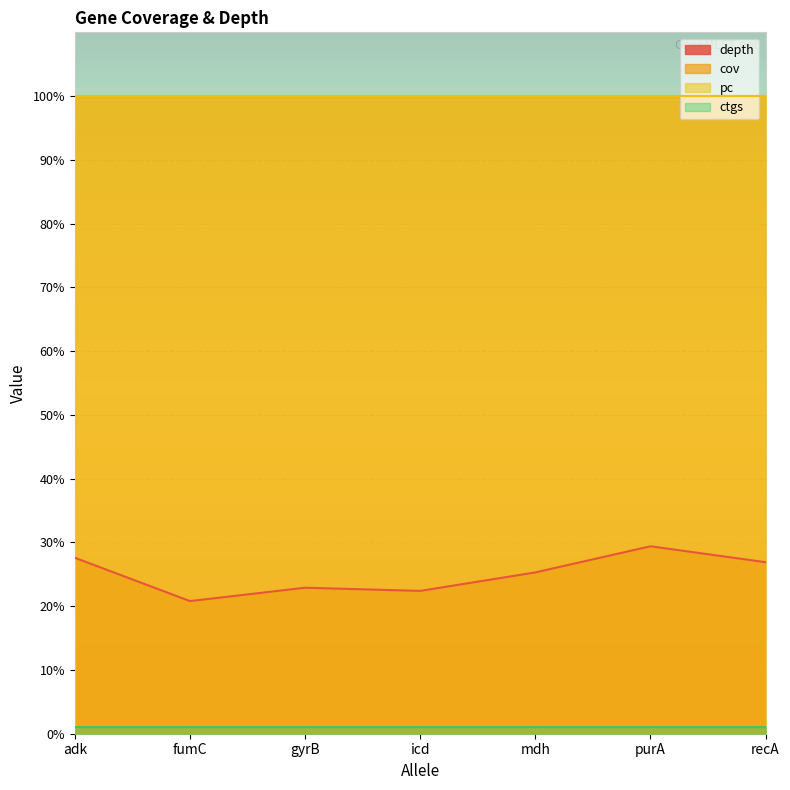

The value of pc at icd is 44.4. True or false?

False